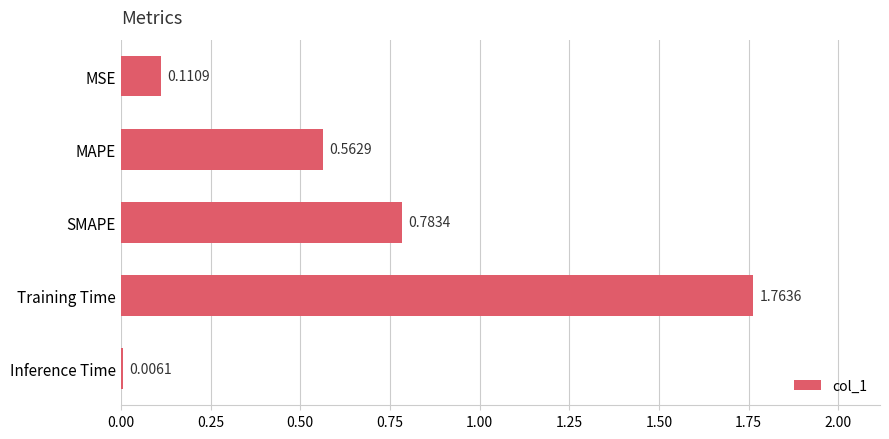

What is the sum of the values at SMAPE and Training Time?

2.5